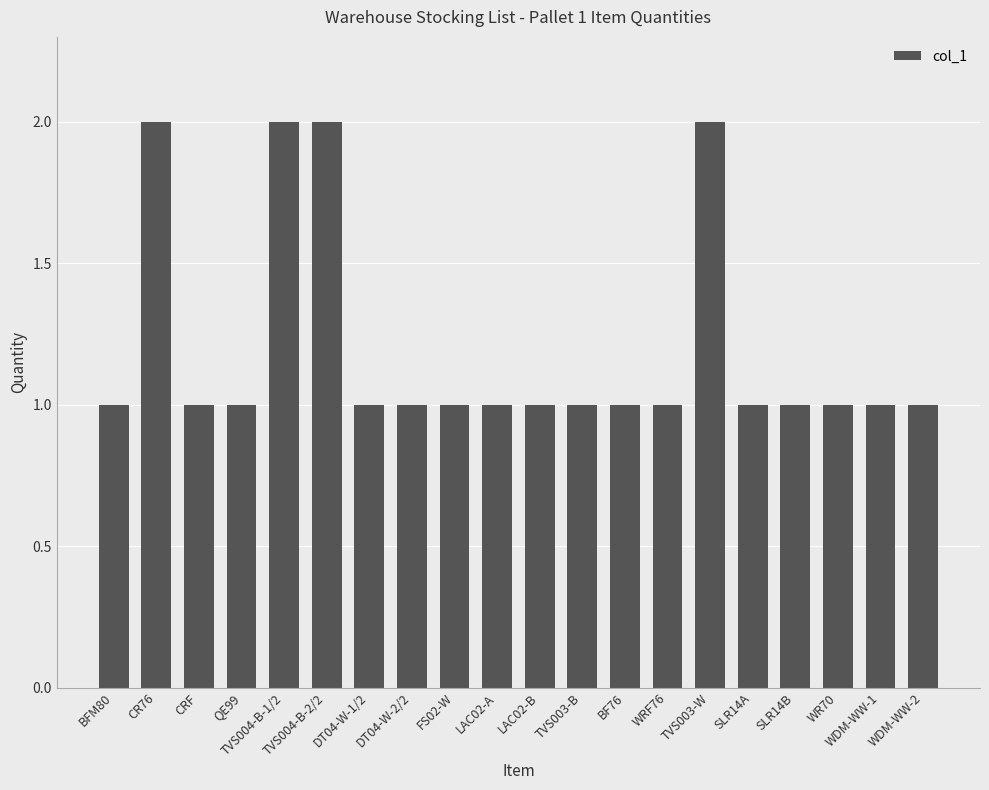

Are the bars grouped side by side (vs. stacked)?

No